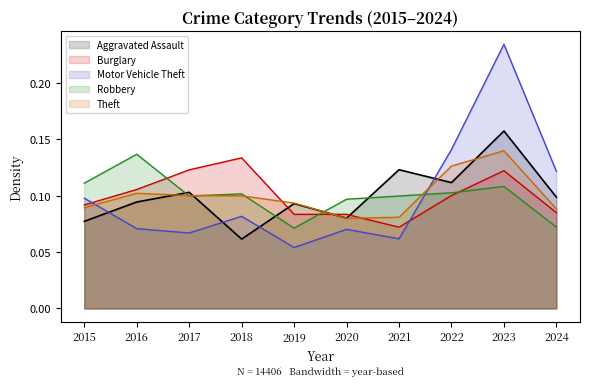

Reading left to right, list all the values displayed in this chart.

0.1	0.1	0.1	0.1	0.1	0.1	0.1	0.1	0.2	0.1